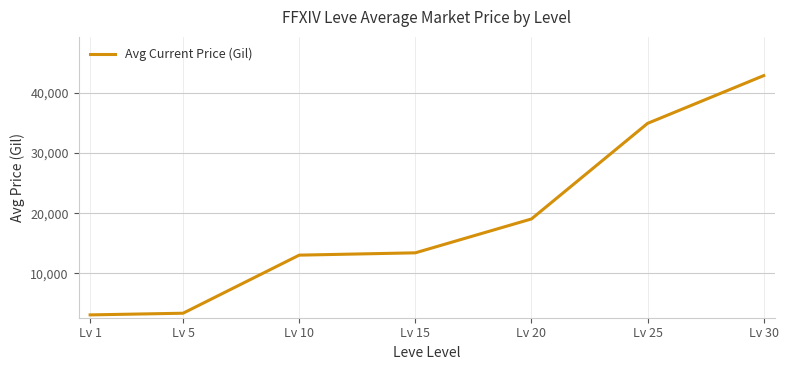

At which category does the chart reach its peak across all series?

Lv 30